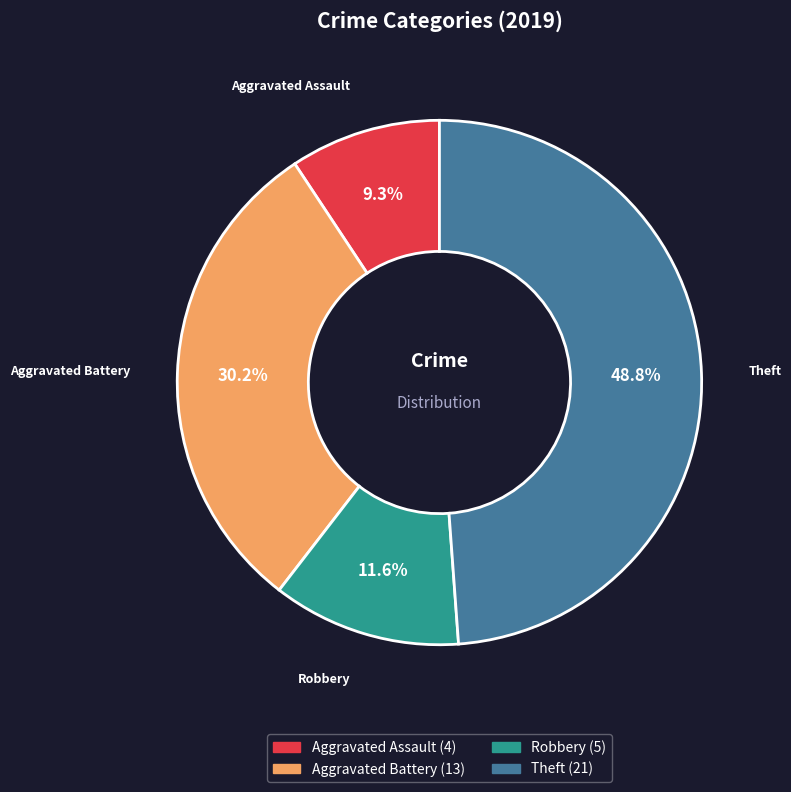

Is Theft the majority of the pie?

No